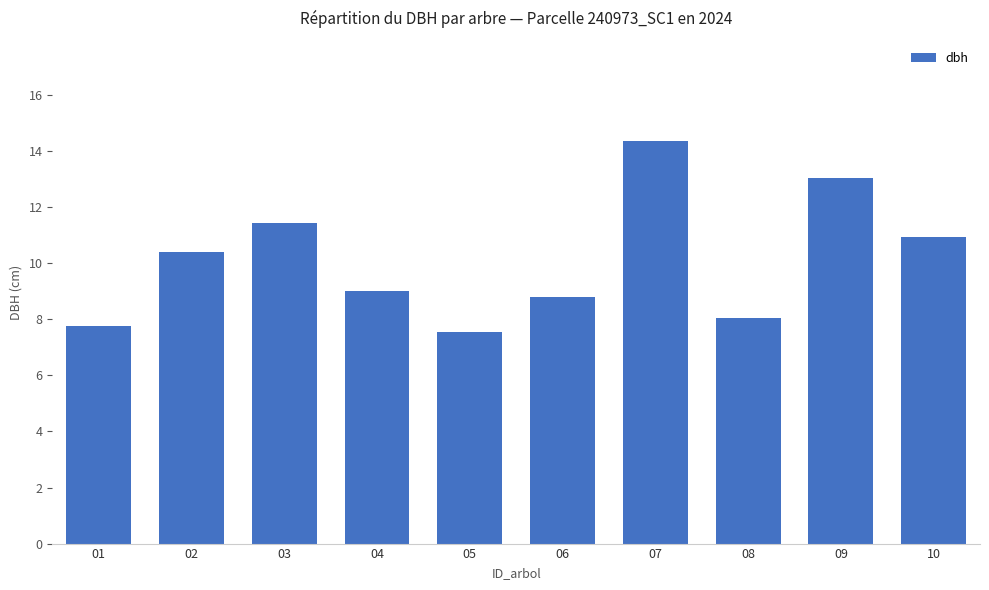

Which has a higher value, 07 or 08?

07